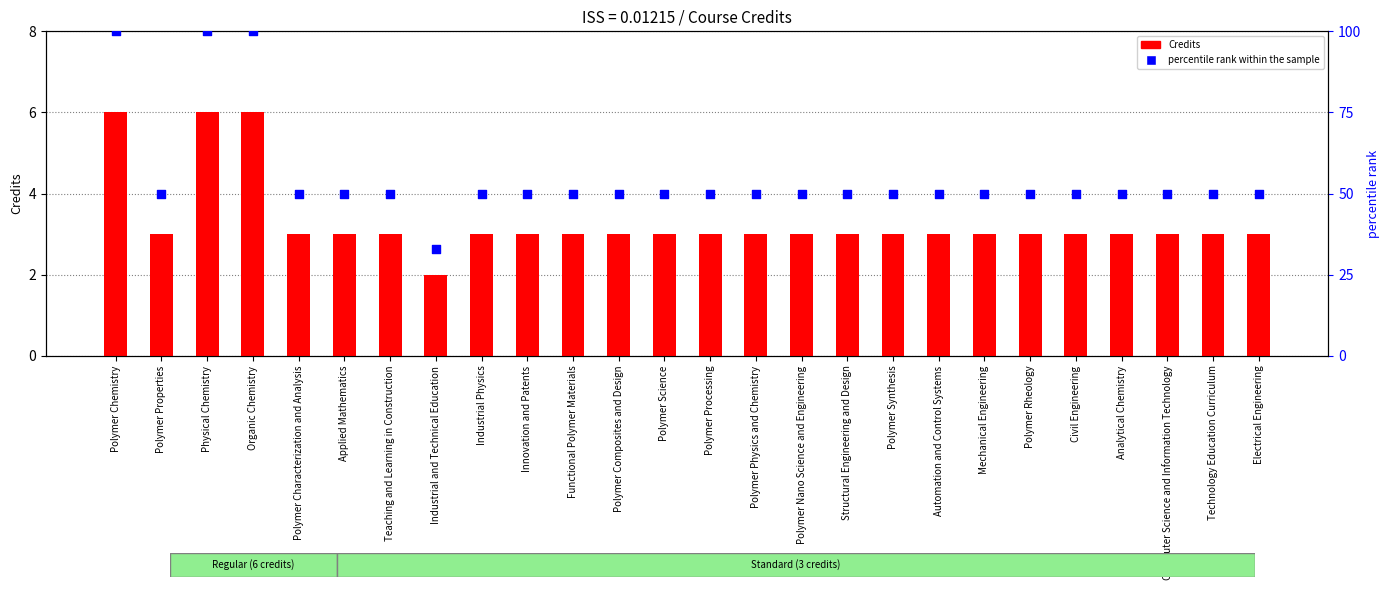

Which series reaches the maximum Y coordinate?

percentile rank within the sample